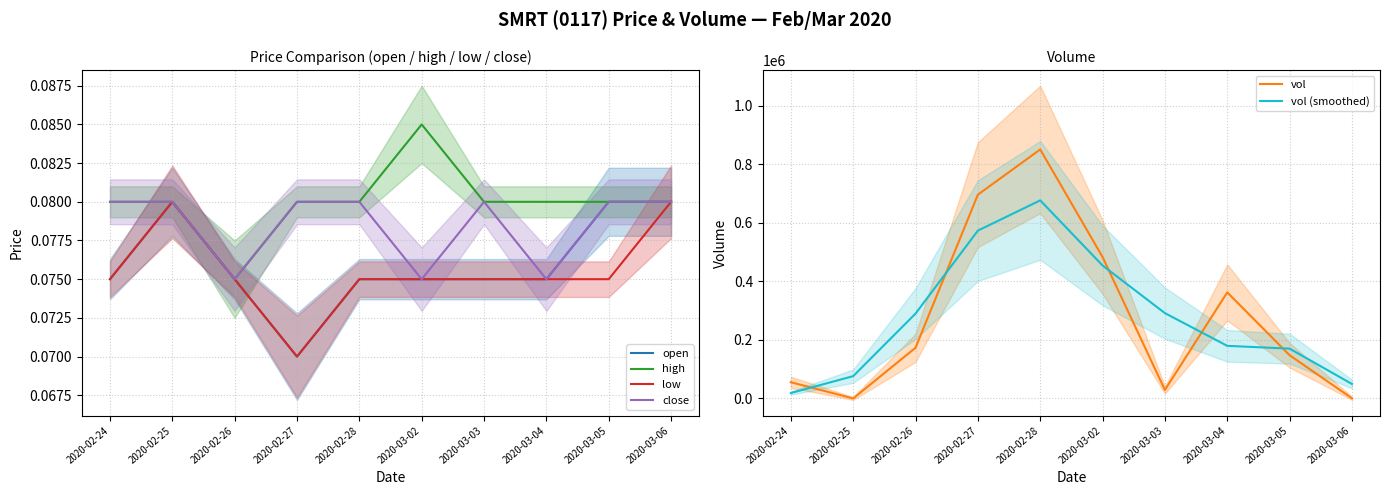

How many series are shown in this chart?

6